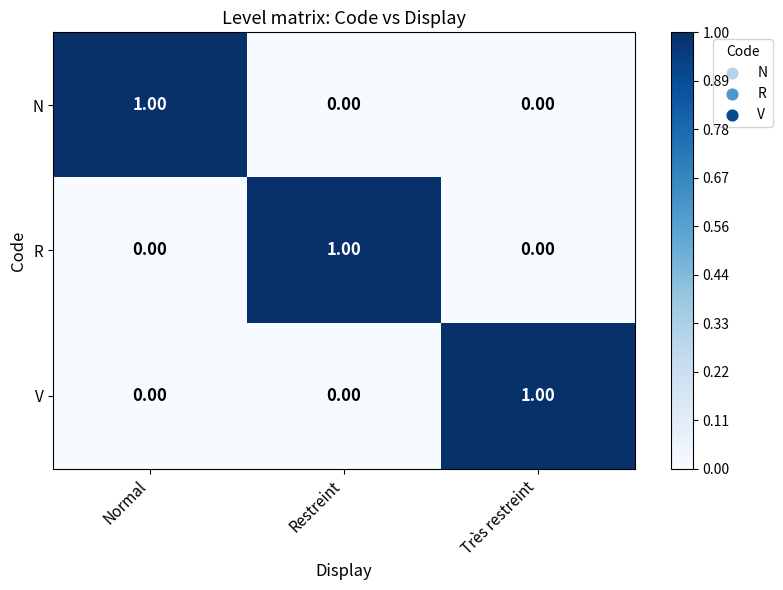

At how many categories does at least one series exceed 0?

3